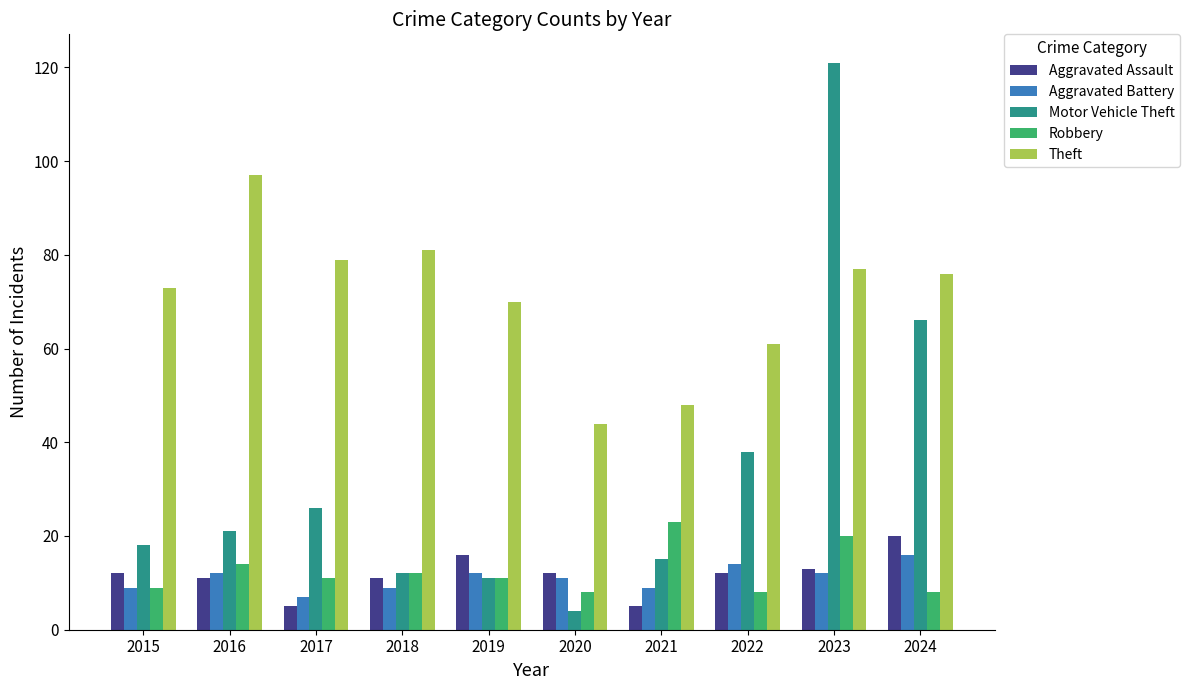

What is the difference between the highest and lowest values at 2017?

74